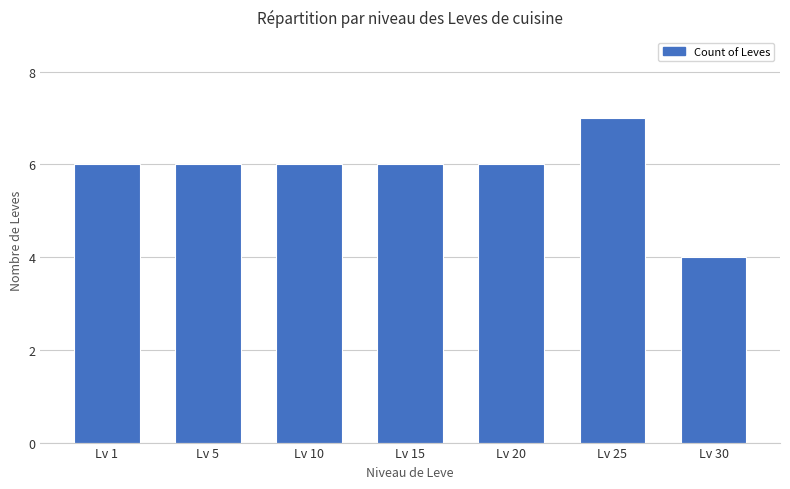

Reading right to left, transcribe all the data shown in this chart.

4	7	6	6	6	6	6